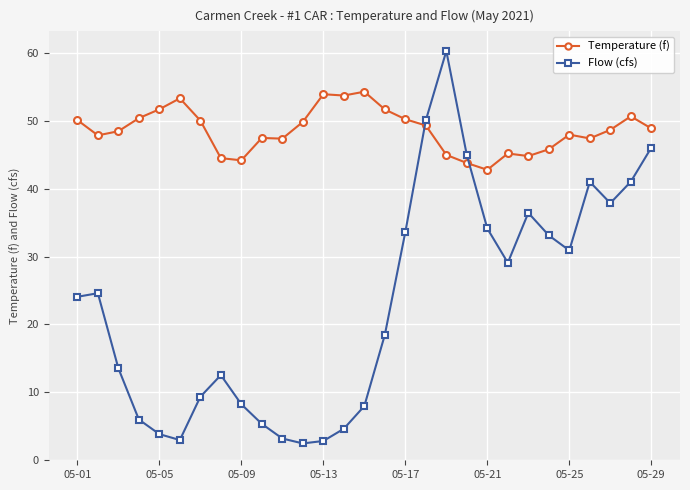

List the series in order of their overall mean, lowest first.

Flow (cfs), Temperature (f)